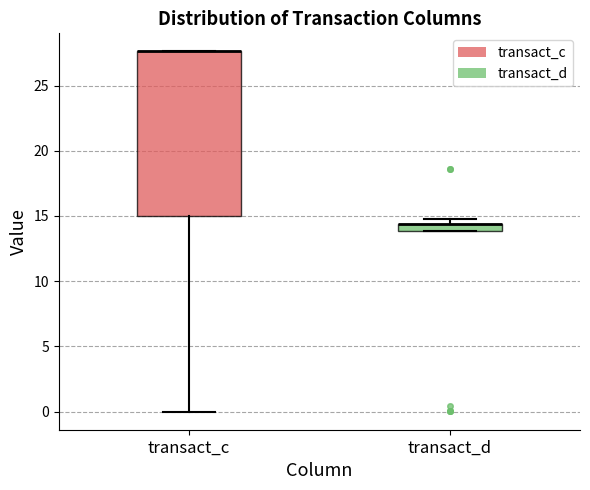

Comparing the boxes themselves (not the whiskers), which one is the tallest?

transact_c